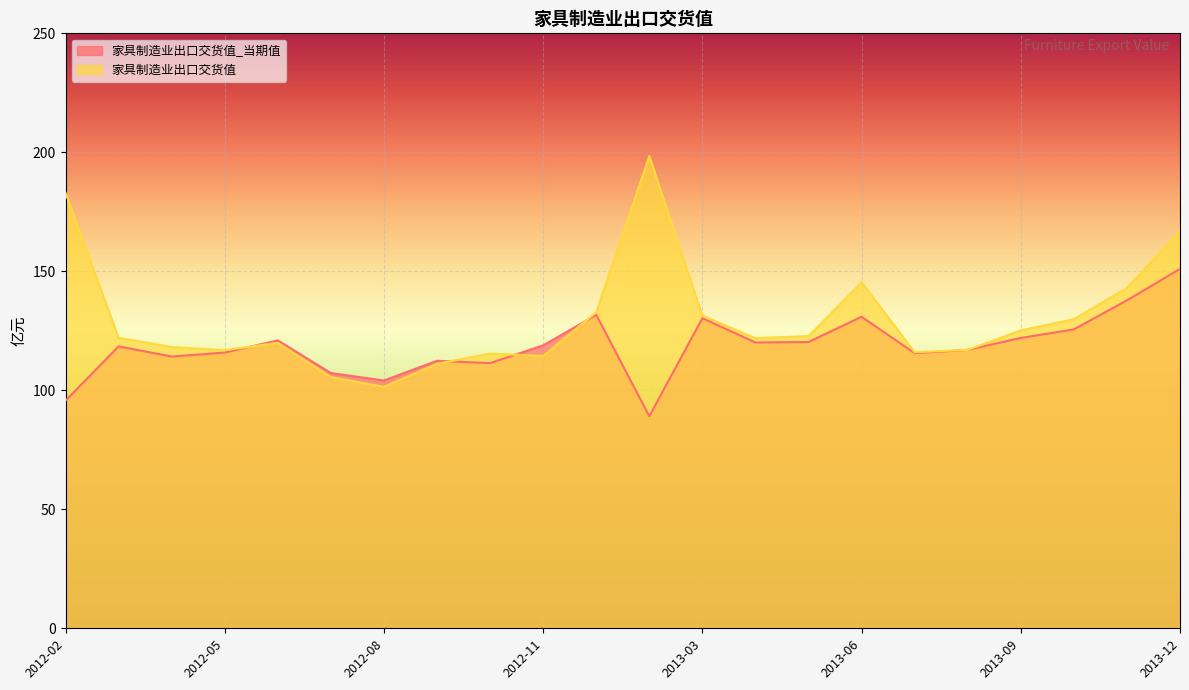

Which label corresponds to the largest value in the chart?

2013-02